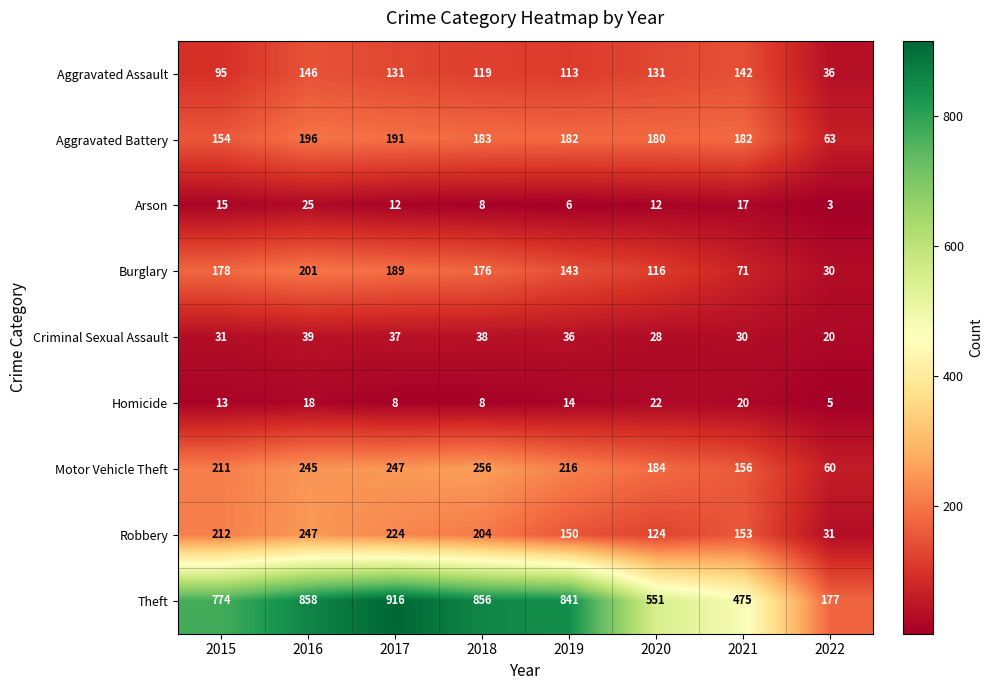

At how many categories does at least one series exceed 296?

7